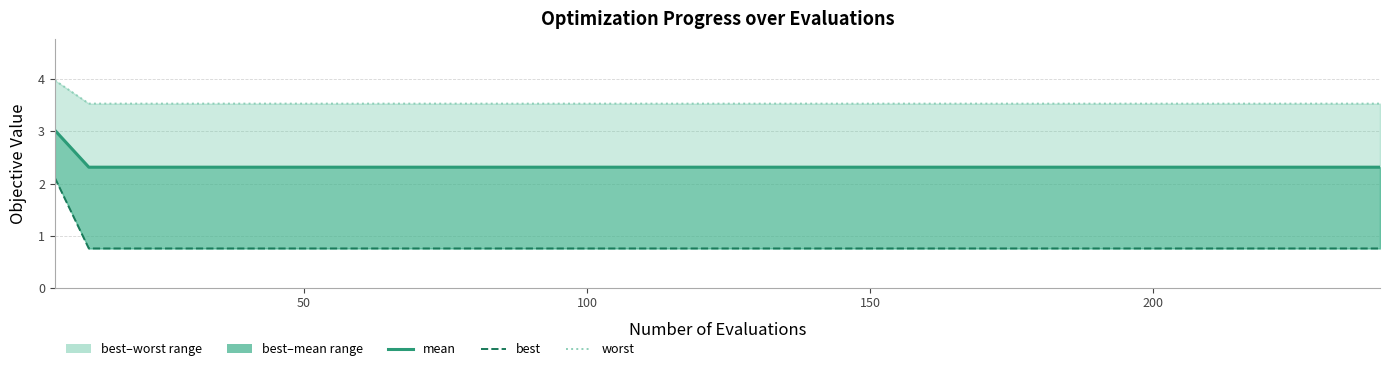

List the series in order of their peak value, lowest first.

best, mean, worst